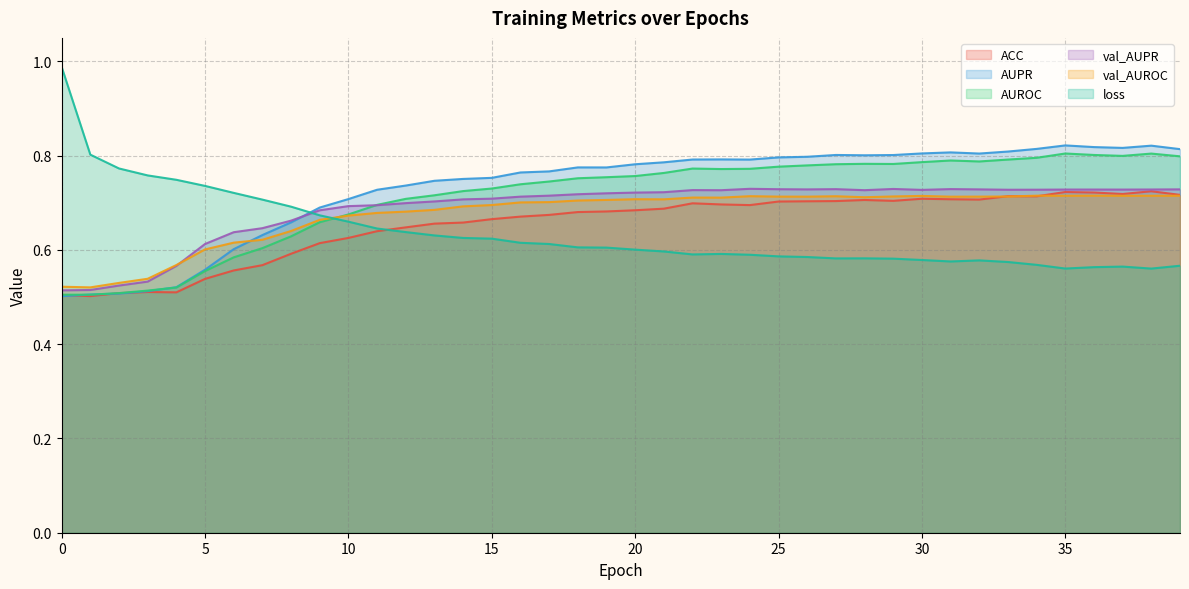

How many categories are shown in the chart?

40